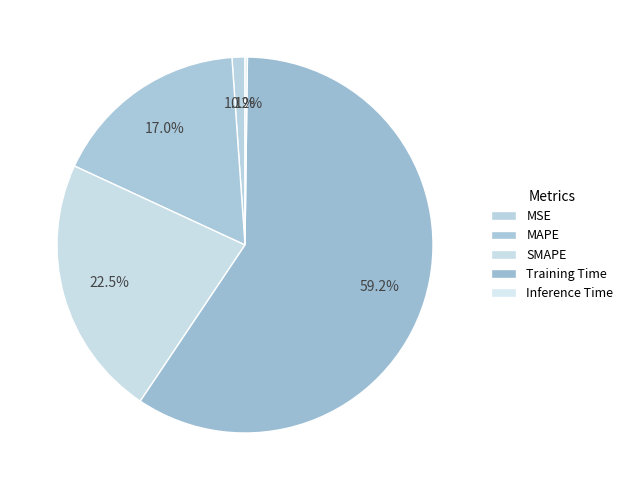

To the nearest percent, what percentage of the pie is MAPE?

17%